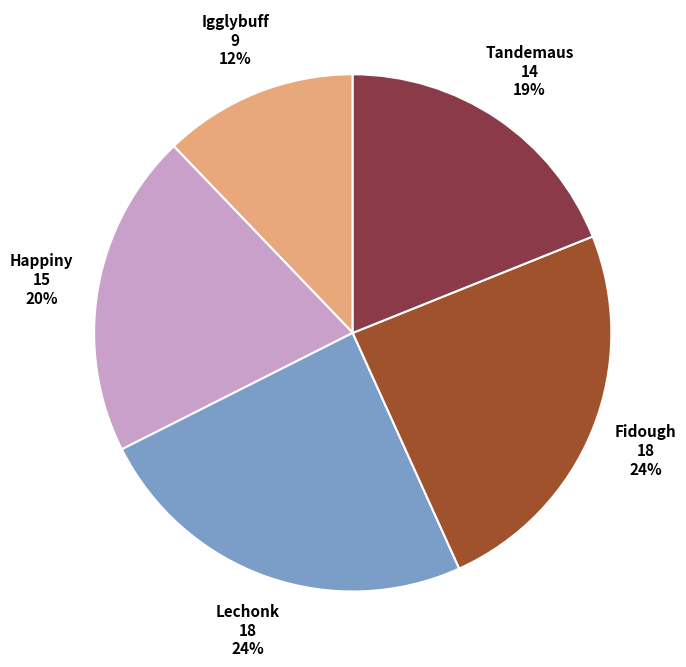

Is the sum of Tandemaus and Lechonk greater than half?

No